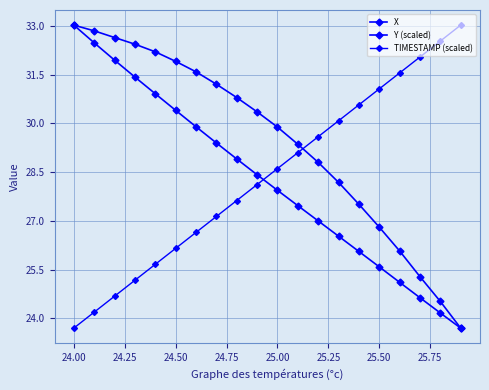

How many categories are shown in the chart?

20